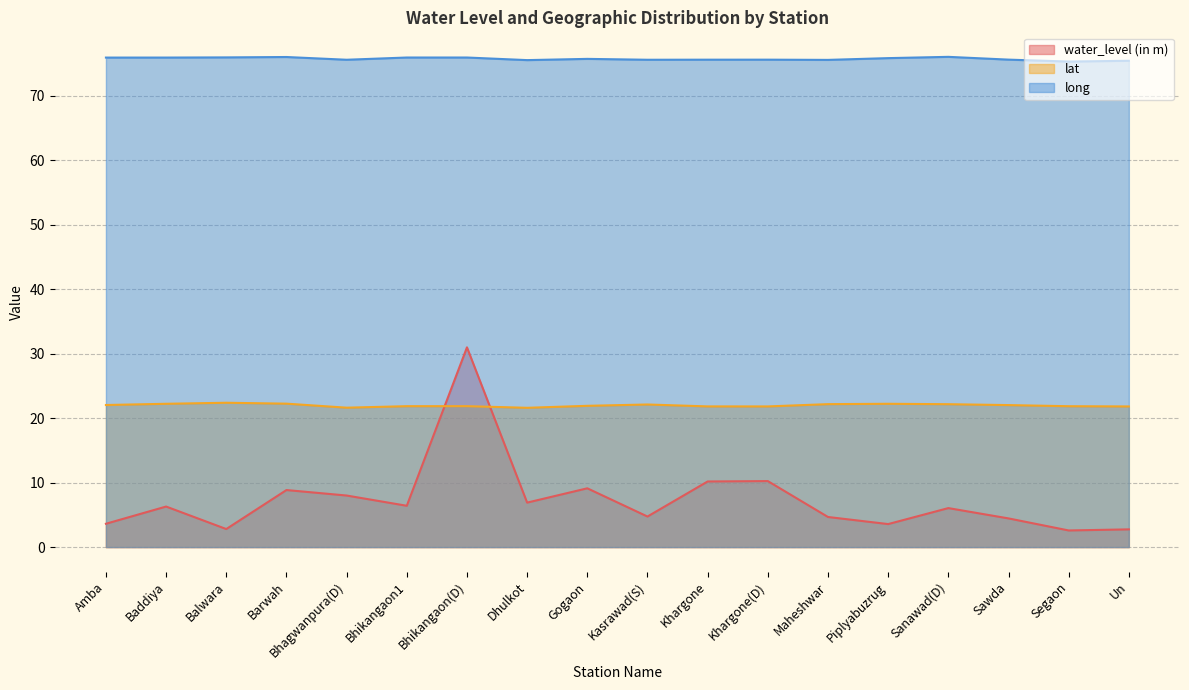

Is the value of water_level (in m) at Dhulkot greater than the value of long at Dhulkot?

No